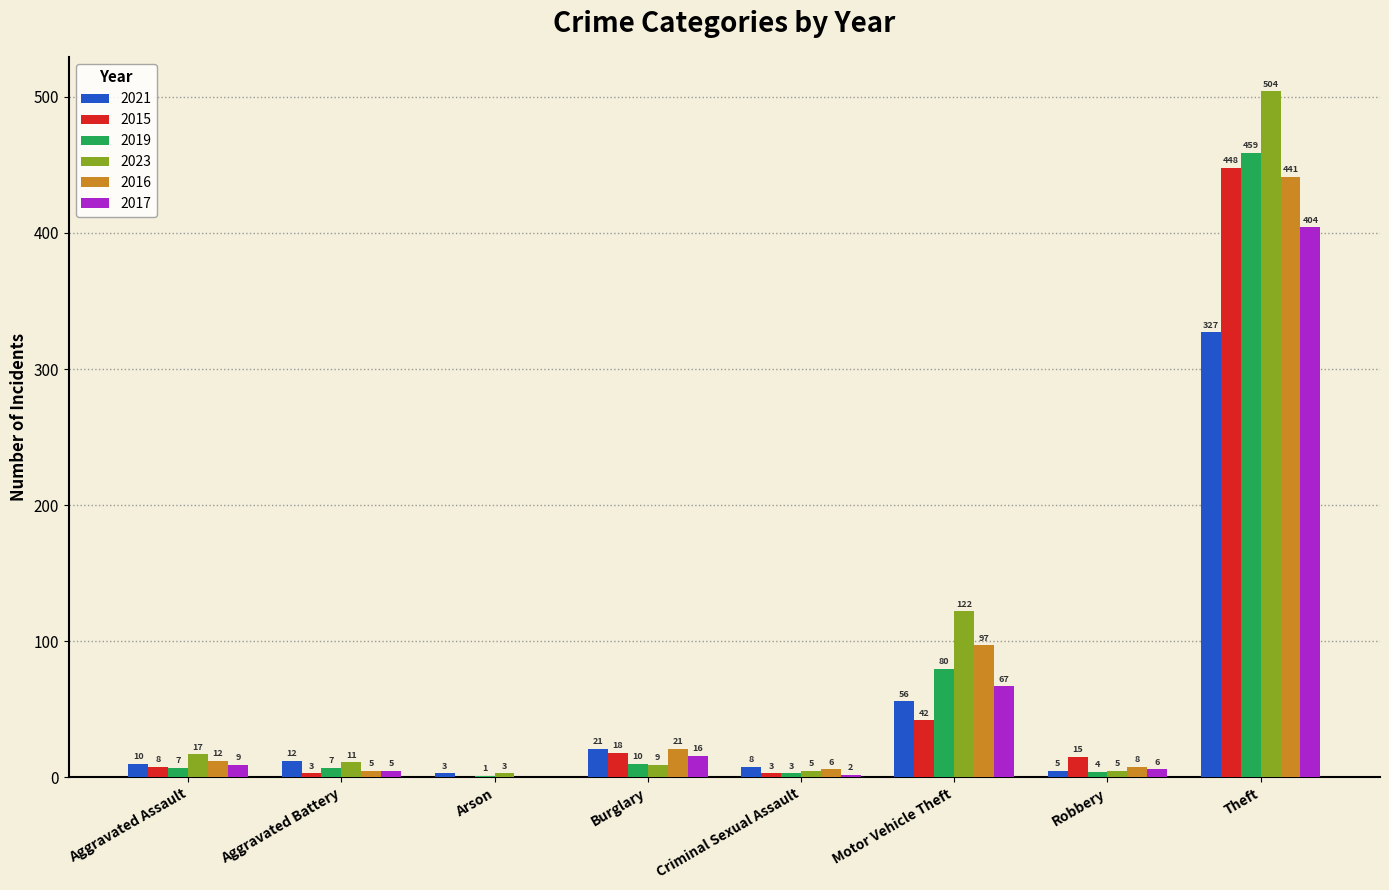

What is the highest value of the 2023 series?

504